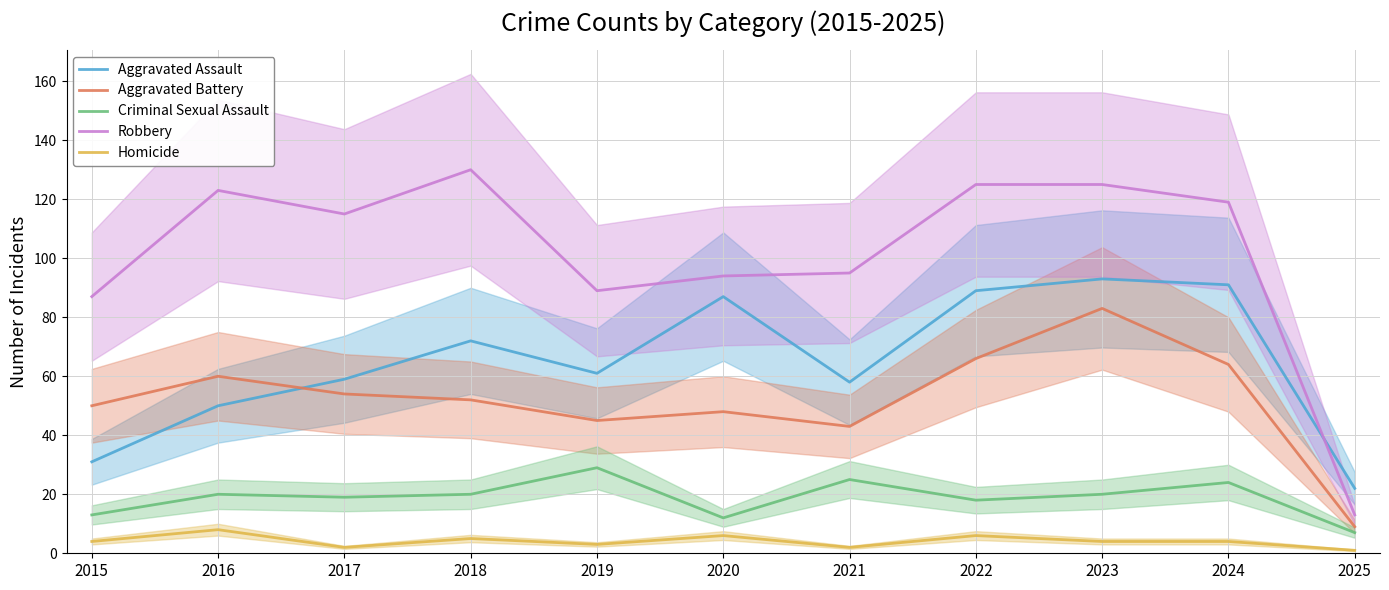

Rank the categories by Criminal Sexual Assault value from highest to lowest.

2019, 2021, 2024, 2016, 2018, 2023, 2017, 2022, 2015, 2020, 2025